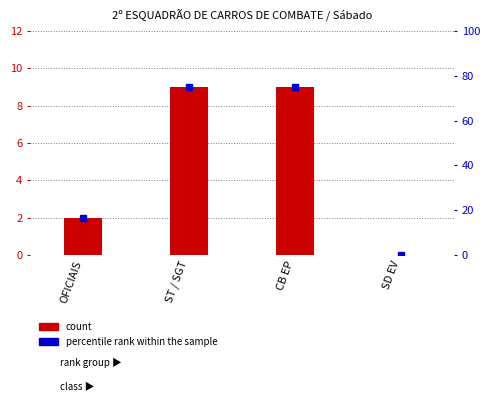

What is the change in value from OFICIAIS to CB EP?

+7